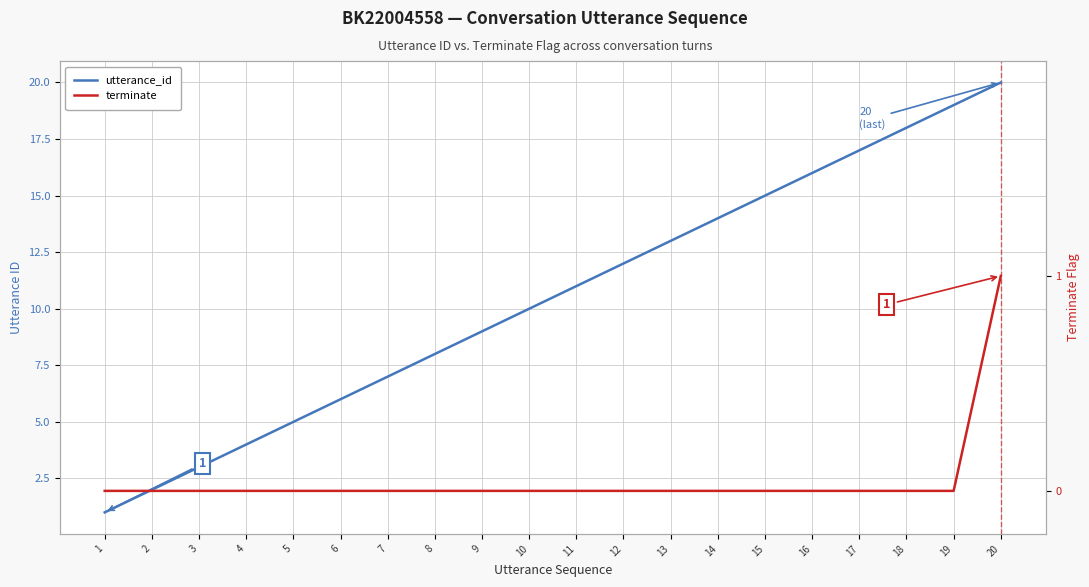

Does the chart display data point markers on the line(s)?

No